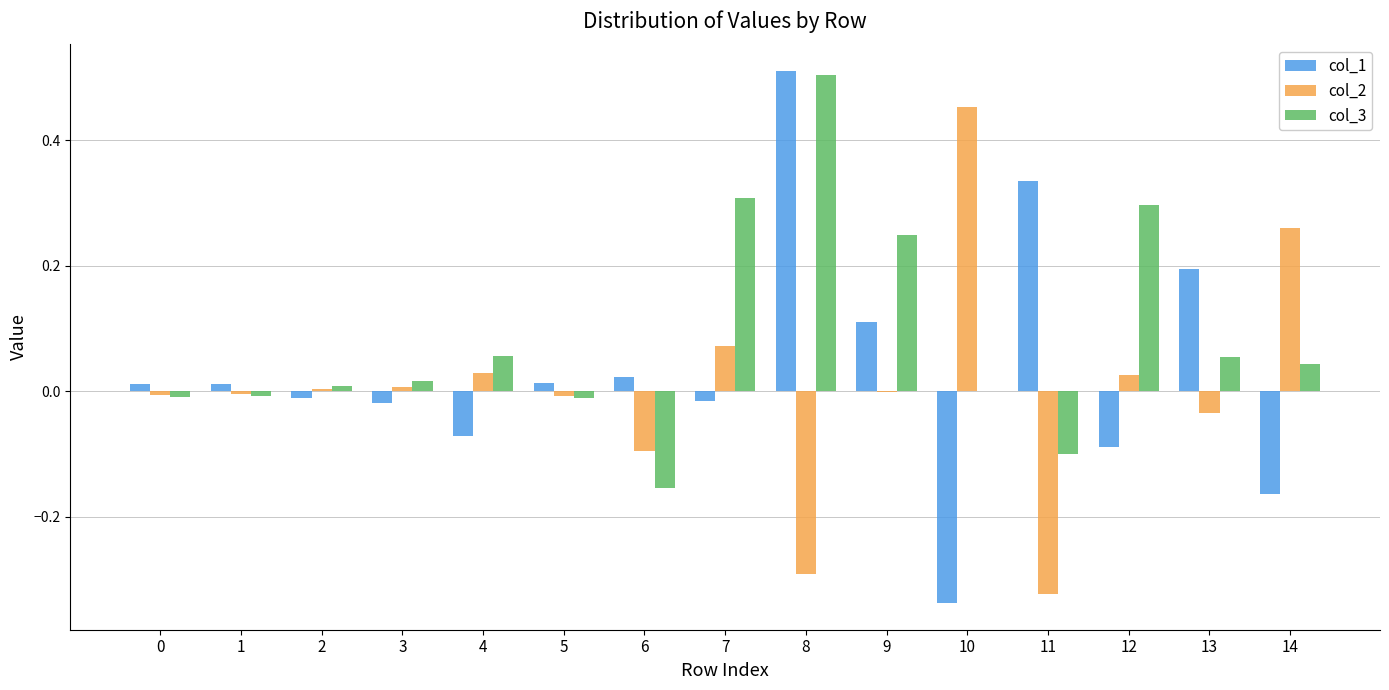

What are all the series names shown in the legend?

col_1, col_2, col_3